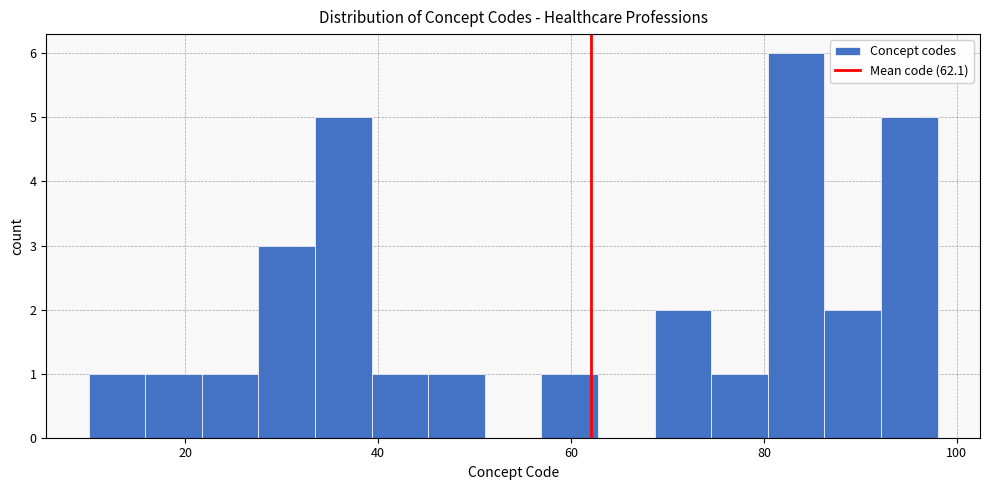

Around what value on the x-axis is the tallest bar? Give the approximate position of its centre, as read against the axis.

84